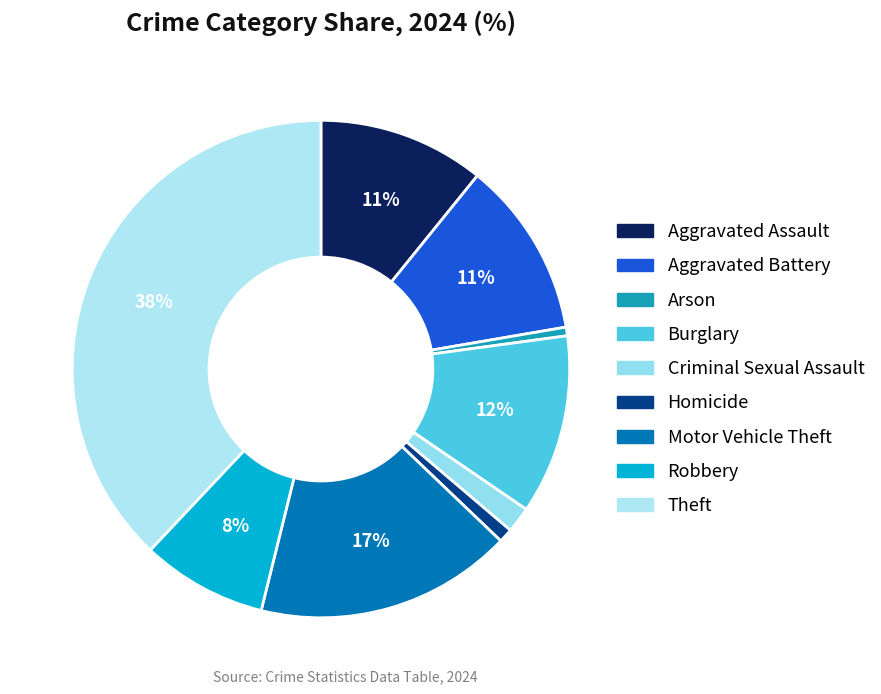

Is it true that Aggravated Assault is 2% of the pie?

False